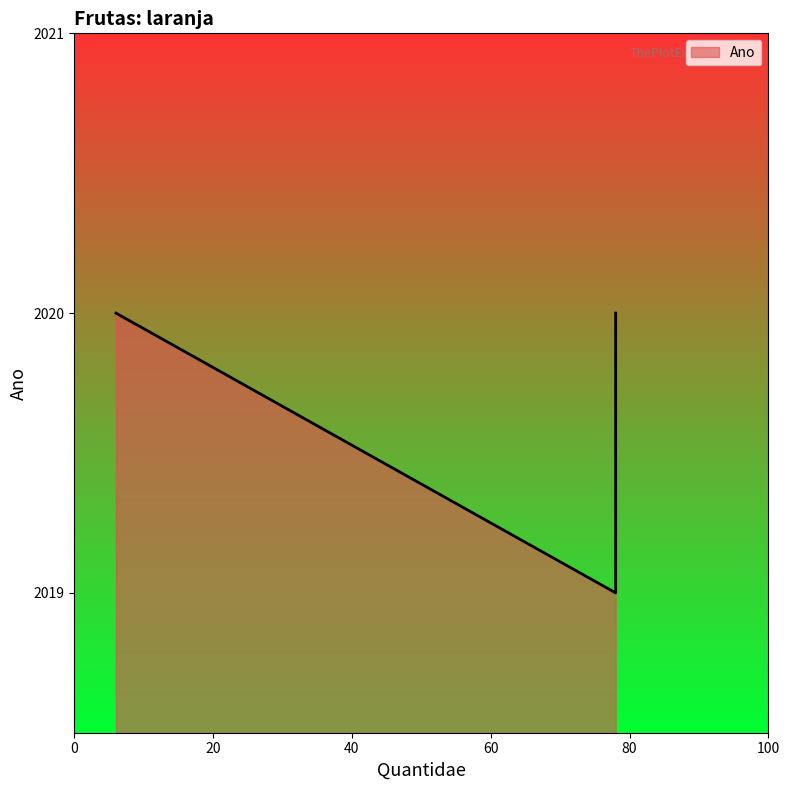

What is the change in value from 6 to 78?

-1